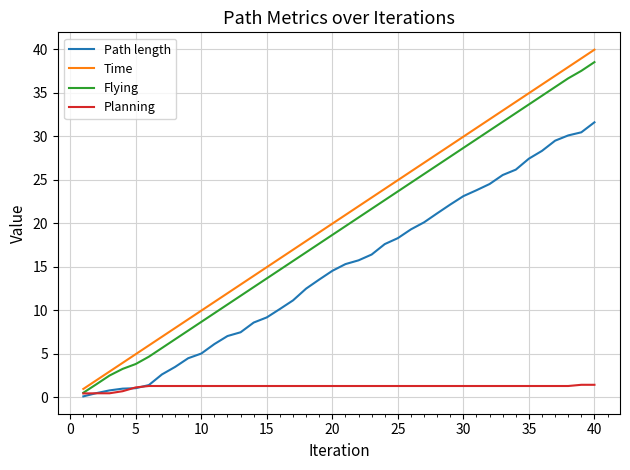

Which series has the largest range (max minus min)?

Time